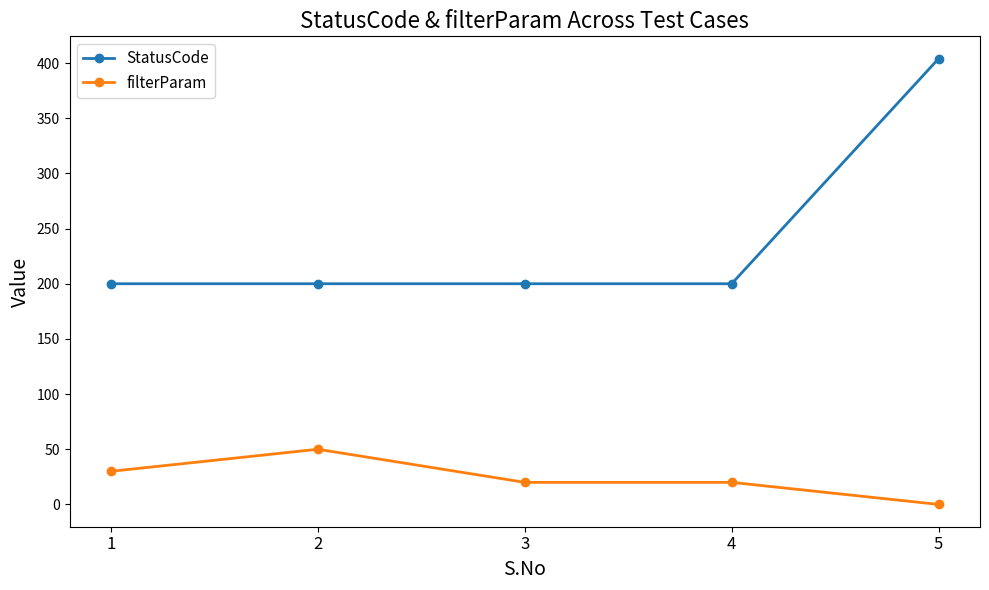

What is the approximate value of StatusCode at 2?

200